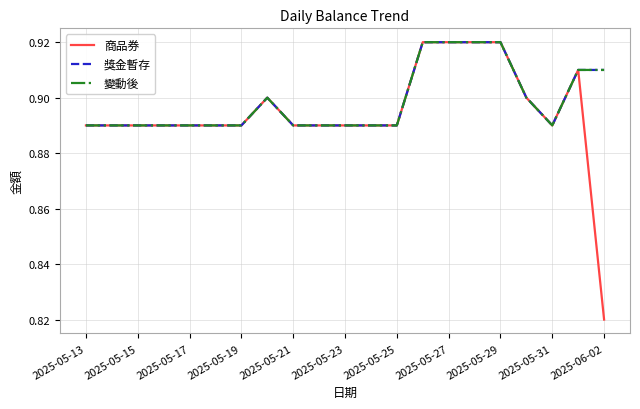

Reading right to left, extract all data points from this chart.

商品券: 0.8	0.9	0.9	0.9	0.9	0.9	0.9	0.9	0.9	0.9	0.9	0.9	0.9	0.9	0.9	0.9	0.9	0.9	0.9	0.9	0.9
獎金暫存: 0.9	0.9	0.9	0.9	0.9	0.9	0.9	0.9	0.9	0.9	0.9	0.9	0.9	0.9	0.9	0.9	0.9	0.9	0.9	0.9	0.9
變動後: 0.9	0.9	0.9	0.9	0.9	0.9	0.9	0.9	0.9	0.9	0.9	0.9	0.9	0.9	0.9	0.9	0.9	0.9	0.9	0.9	0.9